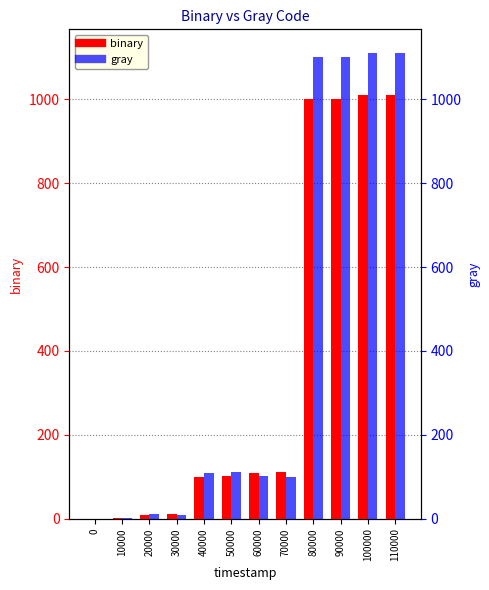

Is it true that gray equals 440 at 90000?

False